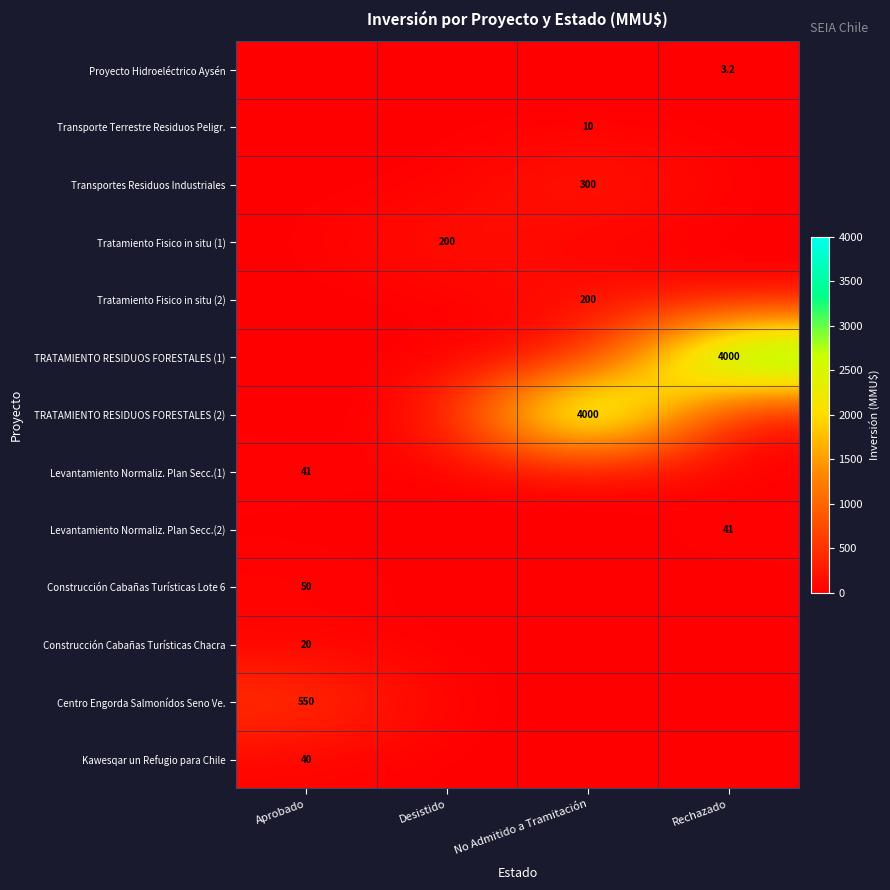

The value of TRATAMIENTO RESIDUOS FORESTALES (1) at Rechazado is 6099.0. True or false?

False